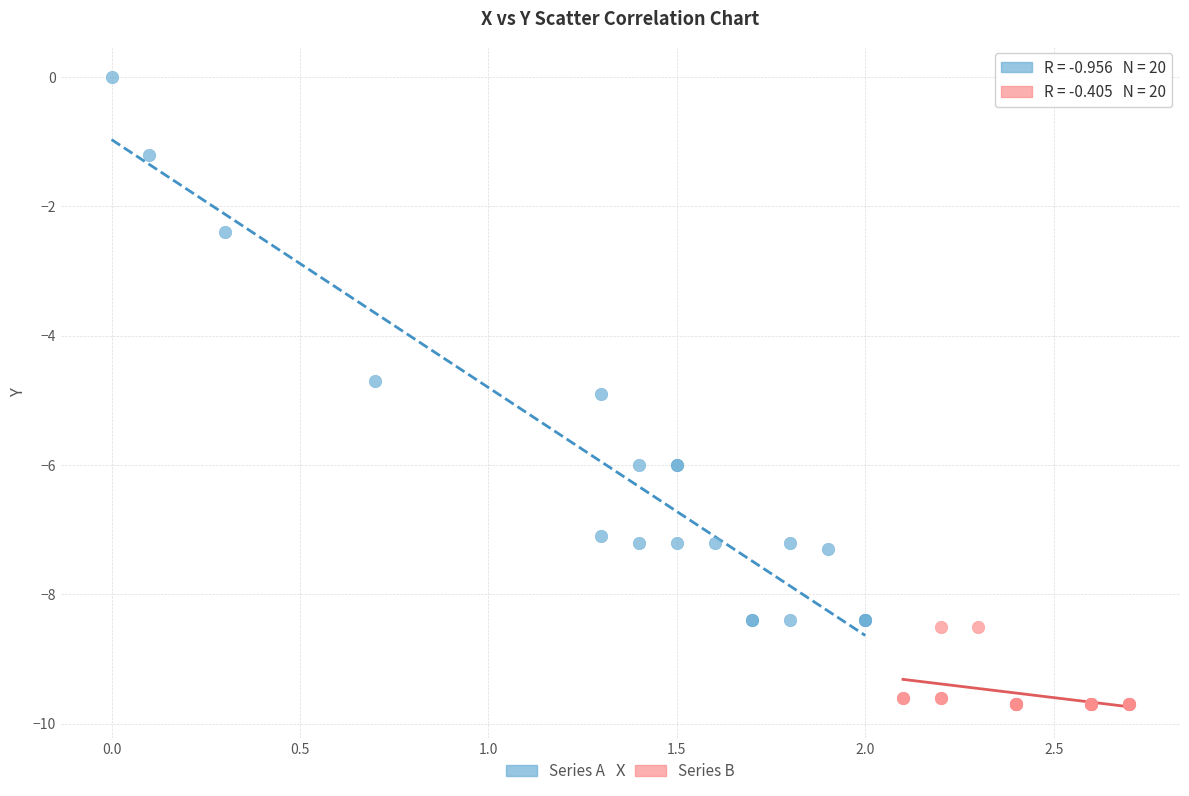

Which series contains the lowest Y value?

Series B